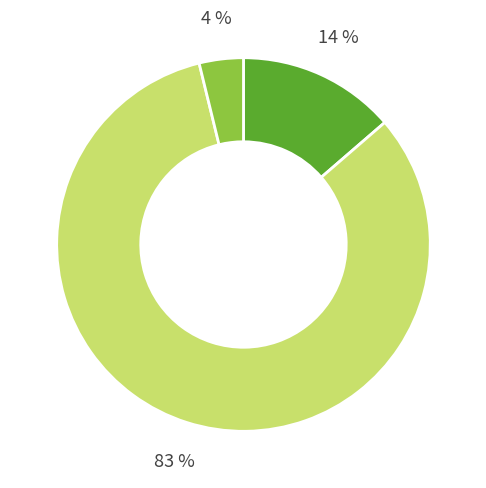

Does any single category account for the majority?

Yes